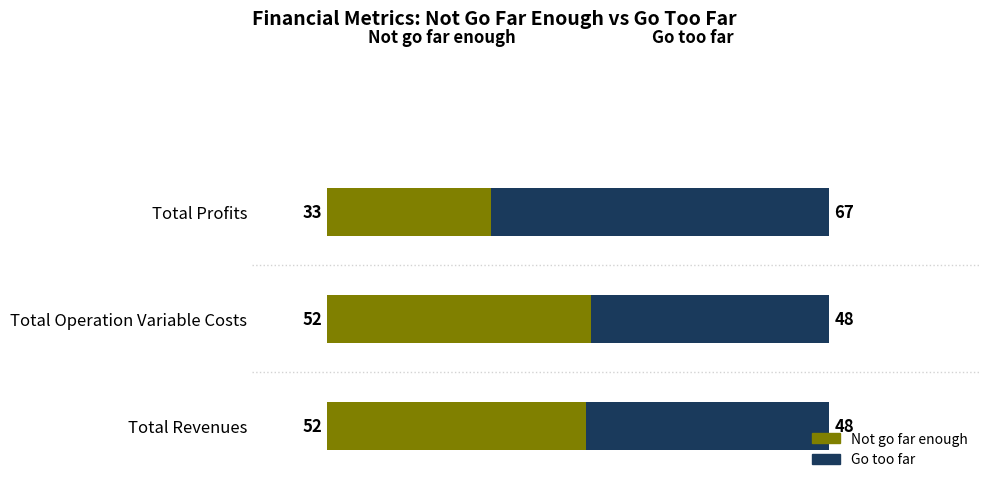

What are all the series names shown in the legend?

Not go far enough, Go too far